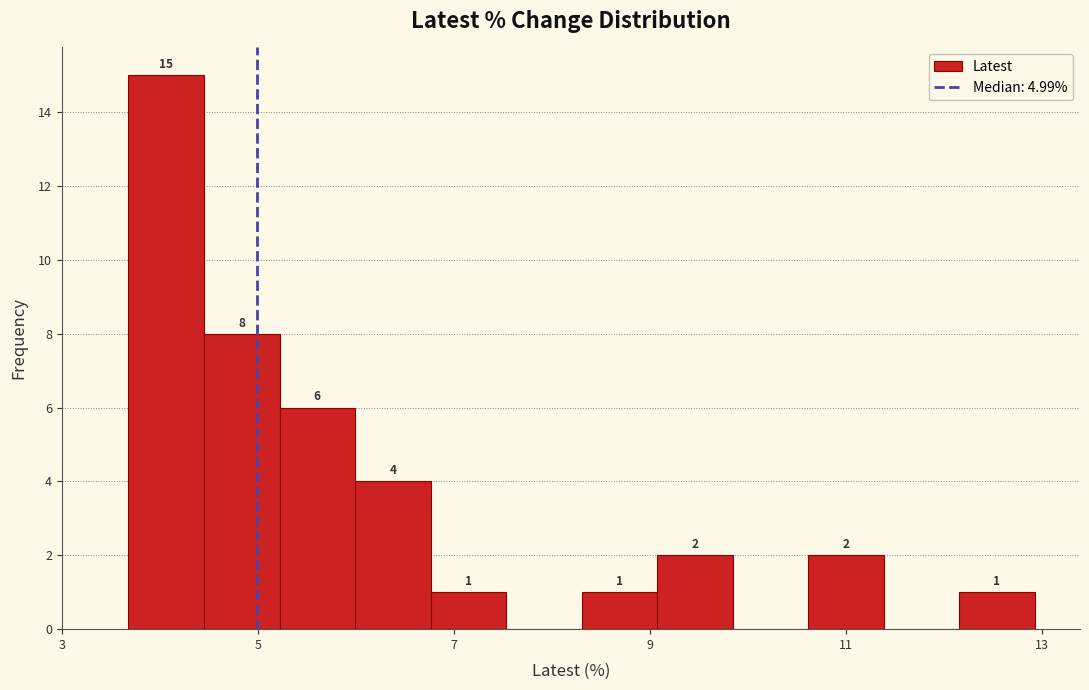

Around what value on the x-axis is the tallest bar? Give the approximate position of its centre, as read against the axis.

4.0